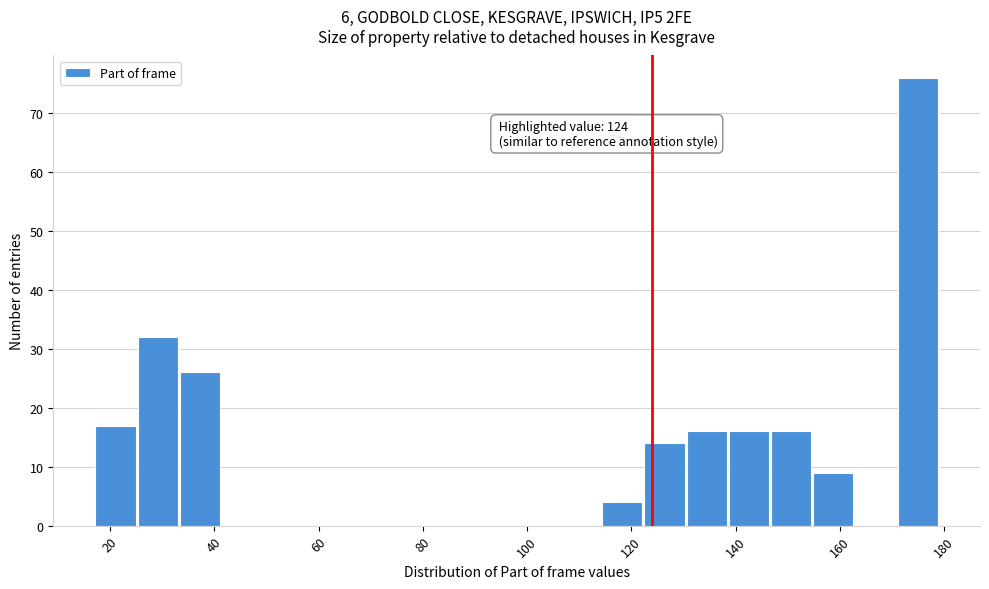

Which range on the x-axis has the tallest bar?

170 to 180